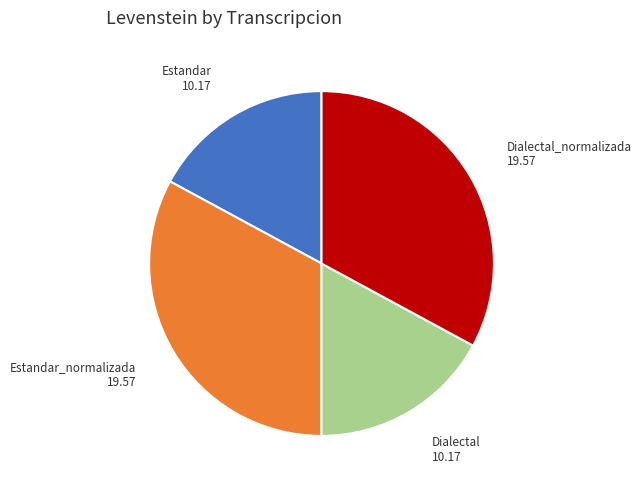

Is there a majority slice in this chart?

No